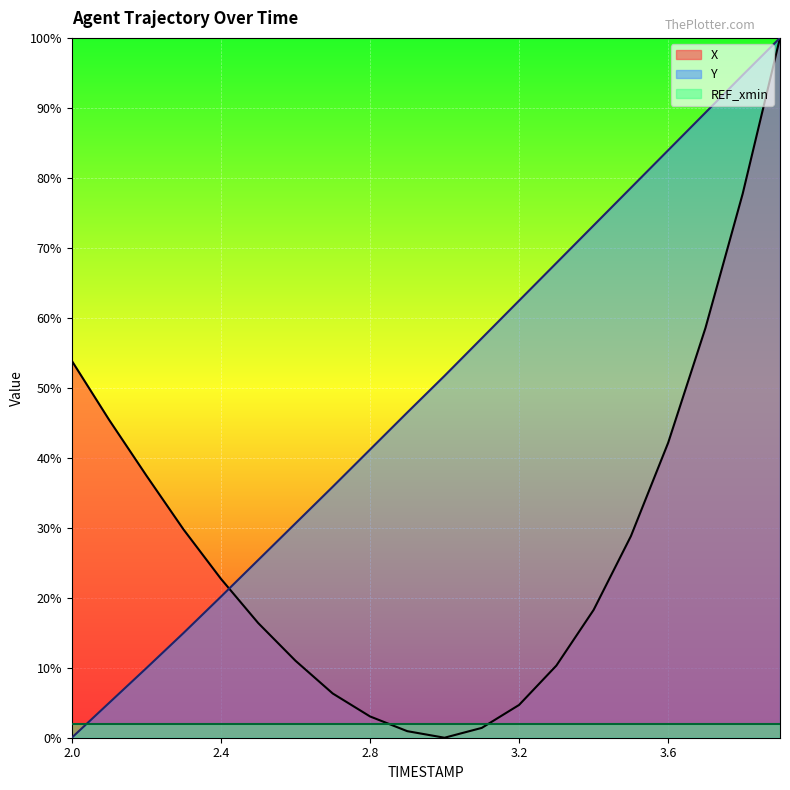

Between 2.6 and 3.8, which is larger?

3.8